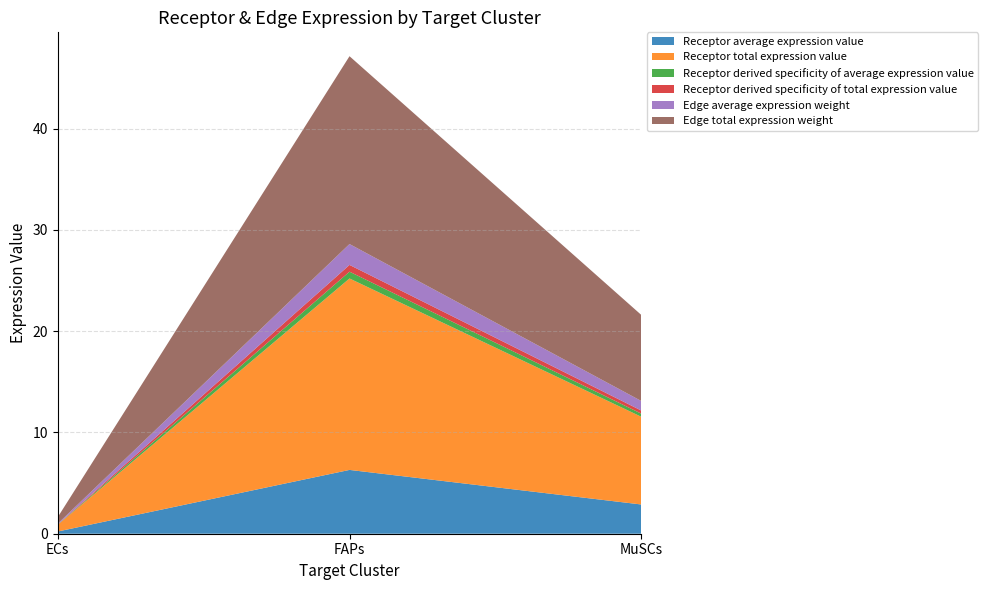

Reading left to right, extract all data points from this chart.

Receptor average expression value: 0.2	6.3	2.9
Receptor total expression value: 0.7	18.9	8.7
Receptor derived specificity of average expression value: 0.0	0.7	0.3
Receptor derived specificity of total expression value: 0.0	0.7	0.3
Edge average expression weight: 0.1	2.1	0.9
Edge total expression weight: 0.6	18.6	8.5